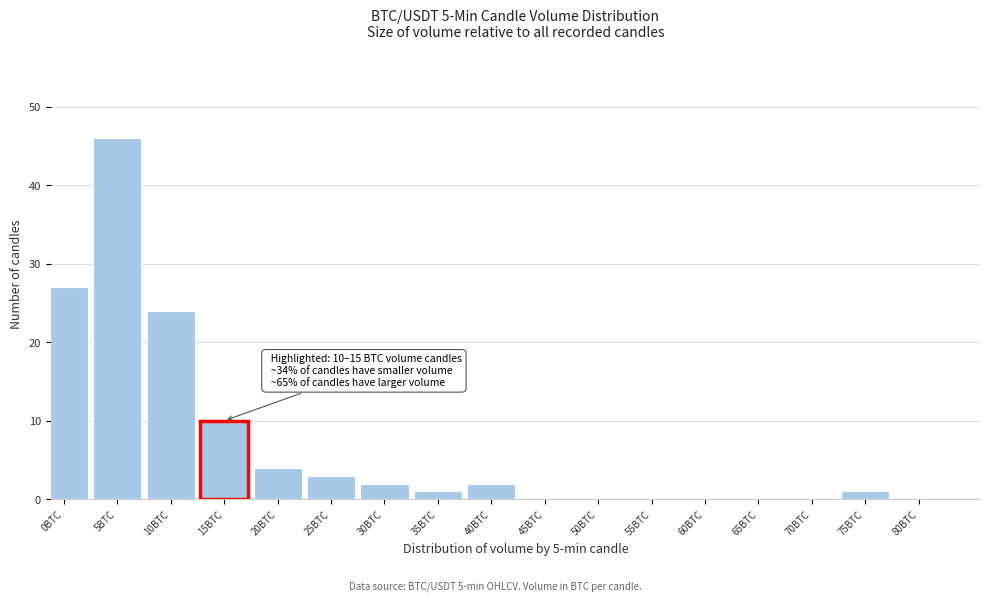

Reading right to left, extract all data points from this chart.

80BTC=0	75BTC=1	70BTC=0	65BTC=0	60BTC=0	55BTC=0	50BTC=0	45BTC=0	40BTC=2	35BTC=1	30BTC=2	25BTC=3	20BTC=4	15BTC=10	10BTC=24	5BTC=46	0BTC=27